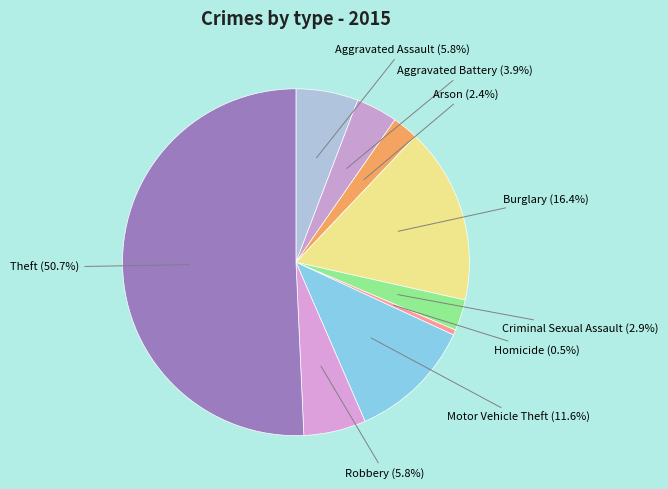

Combined, what portion of the pie is Homicide and Arson?

2.9%